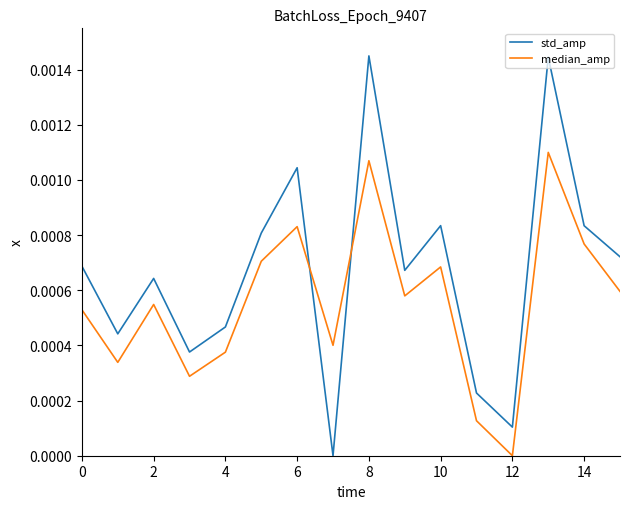

List the series in order of their overall mean, lowest first.

median_amp, std_amp